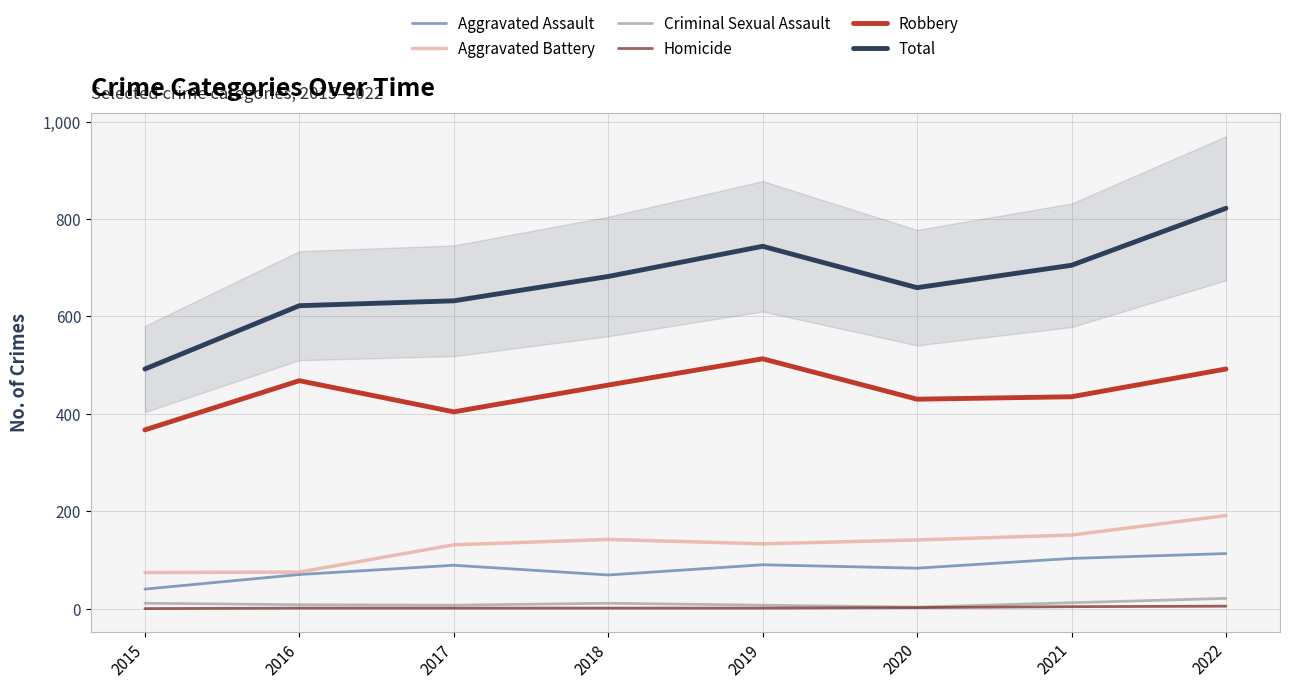

What is the difference between the Robbery values at 2017 and 2020?

26